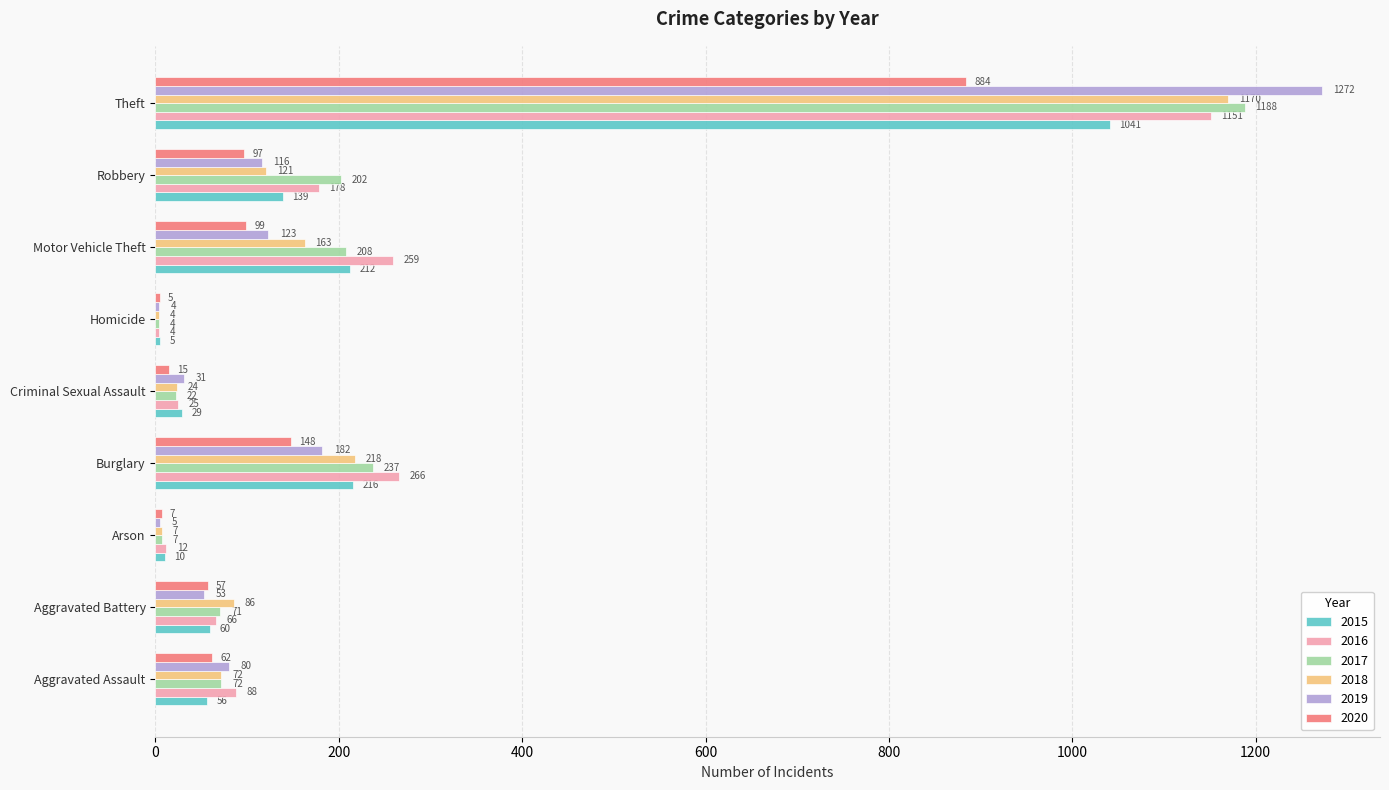

Is the value of 2016 at Aggravated Assault greater than the value of 2018 at Arson?

Yes